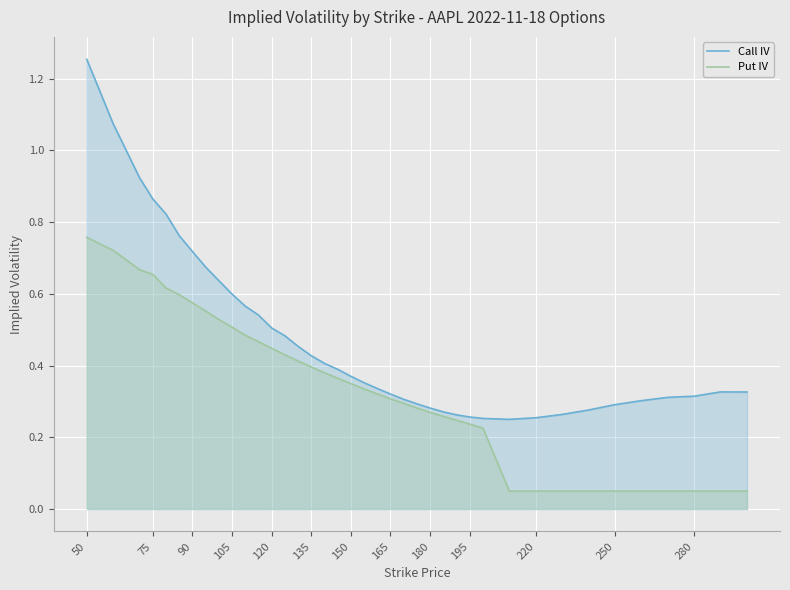

Does the chart display data point markers on the line(s)?

No